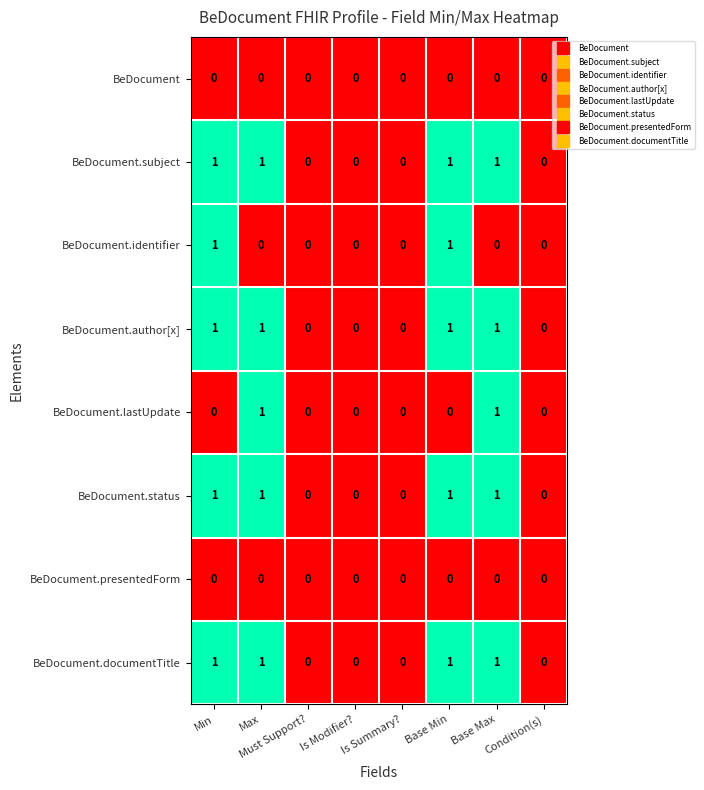

Count the number of categories in the chart.

8